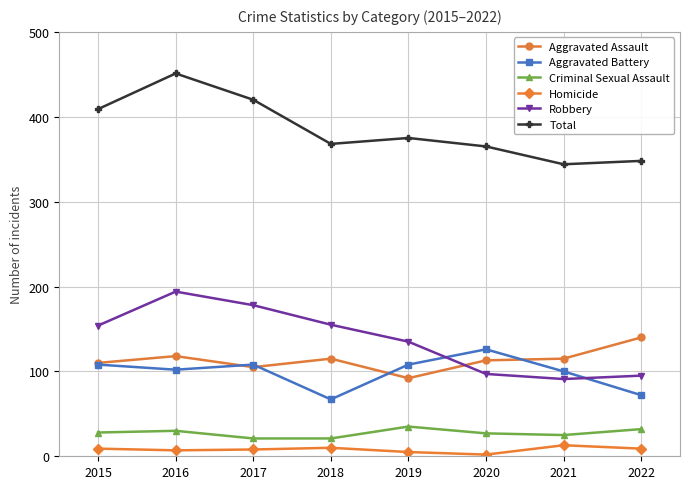

What is the maximum value for Total?

451